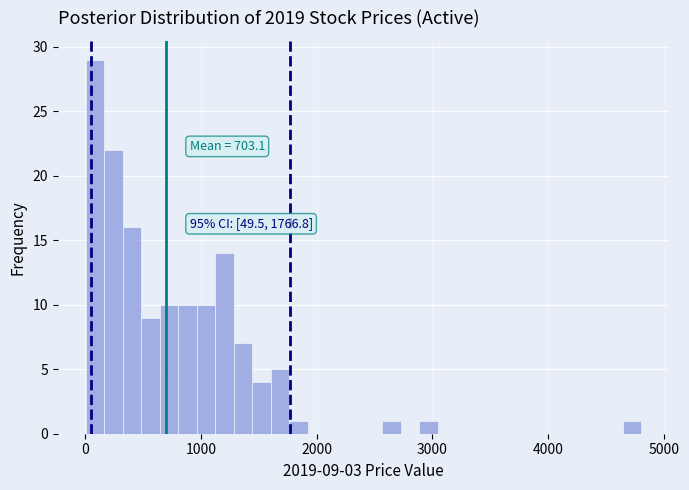

Read against the x-axis, roughly where is the centre of the tallest bar?

100